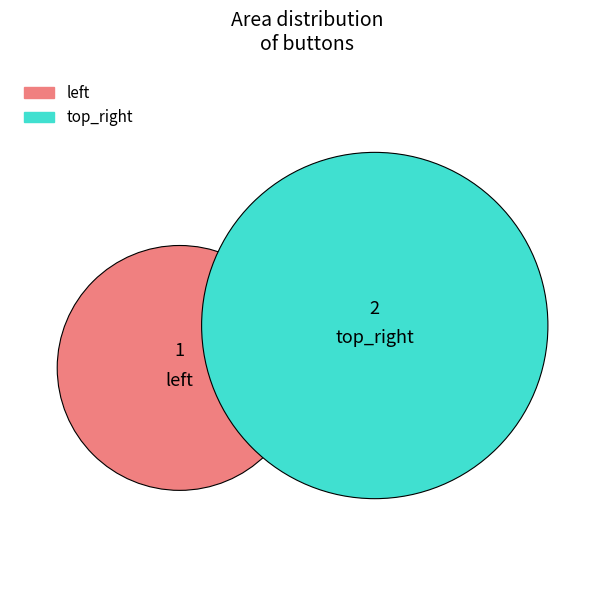

How many segments does this pie chart have?

2